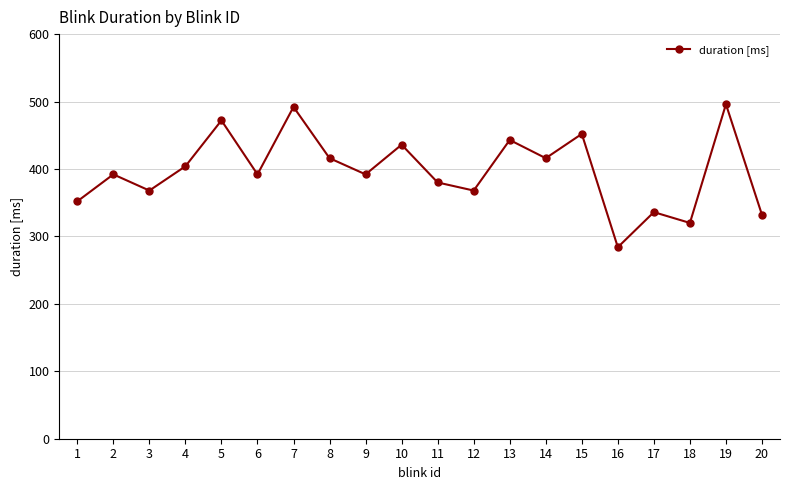

How many data points does each series have?

20